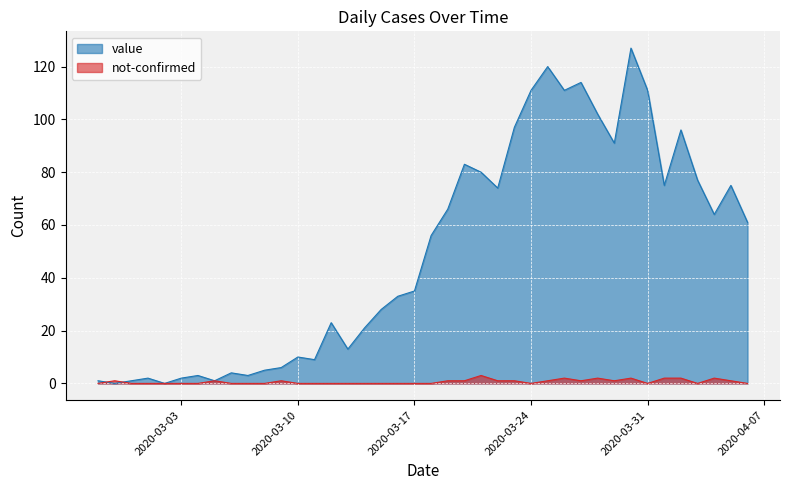

Reading left to right, transcribe all the data shown in this chart.

value: 1	0	1	2	0	2	3	1	4	3	5	6	10	9	23	13	21	28	33	35	56	66	83	80	74	97	111	120	111	114	102	91	127	111	75	96	77	64	75	61
not-confirmed: 0	1	0	0	0	0	0	1	0	0	0	1	0	0	0	0	0	0	0	0	0	1	1	3	1	1	0	1	2	1	2	1	2	0	2	2	0	2	1	0